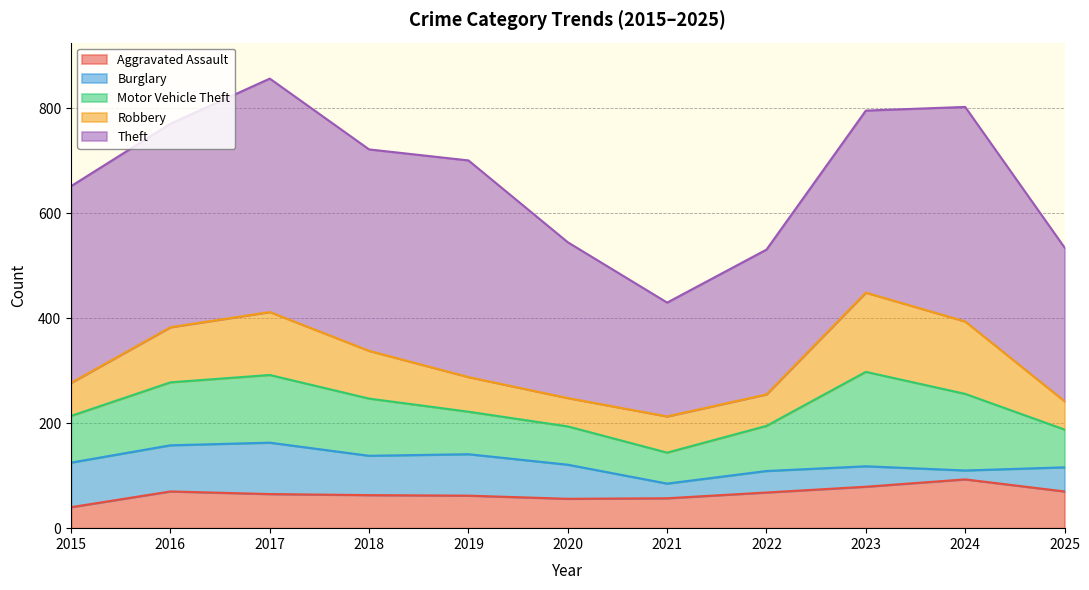

Does the chart have visible grid lines?

Yes